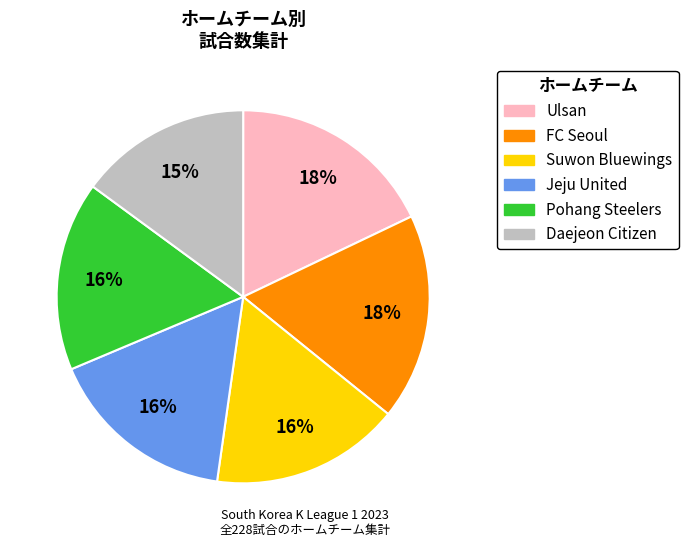

Does any single category account for the majority?

No